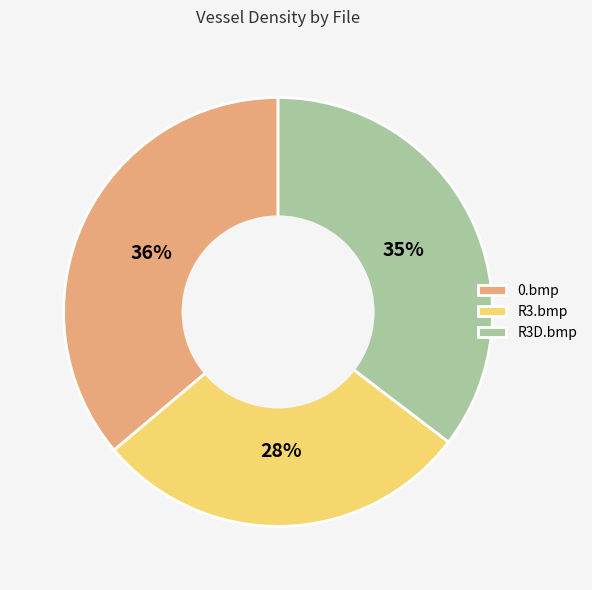

What is the smallest slice in the pie chart?

R3.bmp